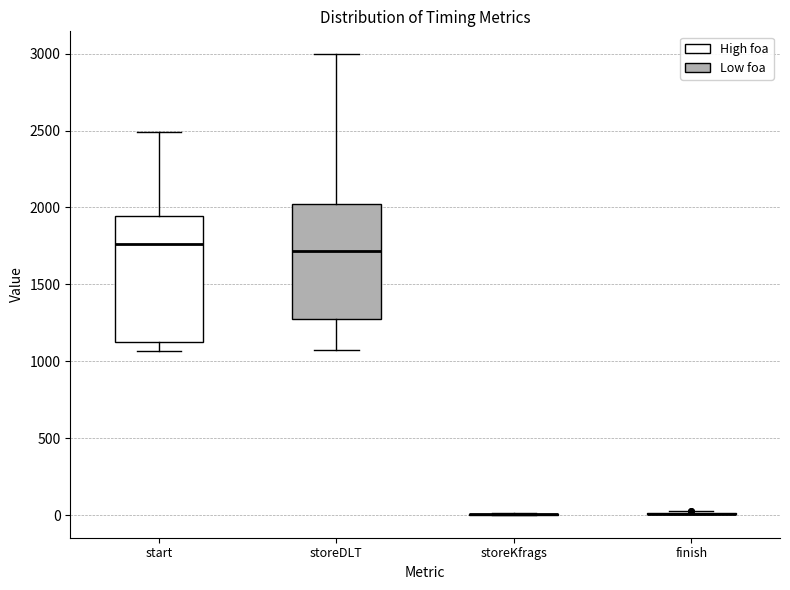

Reading left to right, read every box against the y-axis: the position of its median line, the range the box covers, and the ends of its whiskers. The values are not printed on the chart, so give them approximately, as read against the axis.

start: median 1750, box 1100 to 1950, whiskers 1050 to 2500
storeDLT: median 1700, box 1300 to 2050, whiskers 1100 to 3000
storeKfrags: box collapsed to a line at 0, whiskers 0 to 0
finish: box collapsed to a line at 0, whiskers 0 to 50